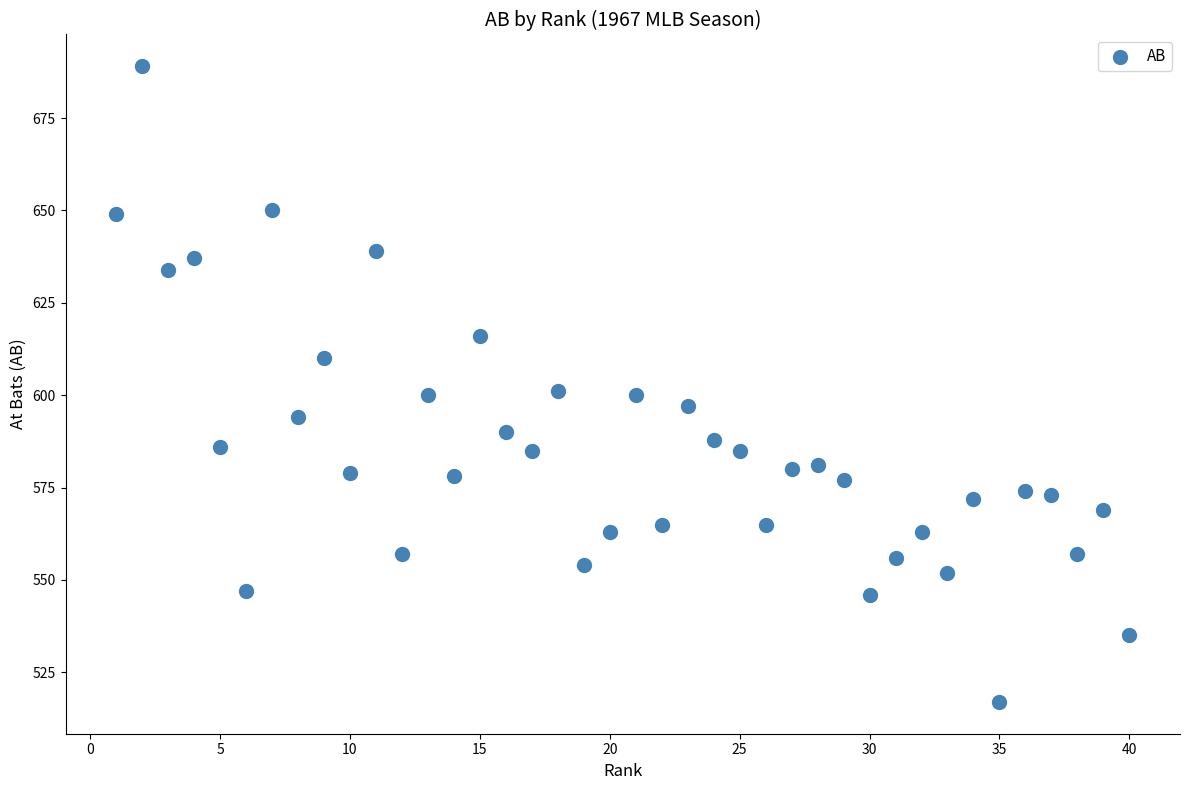

What is the range of X values (max minus min)?

39